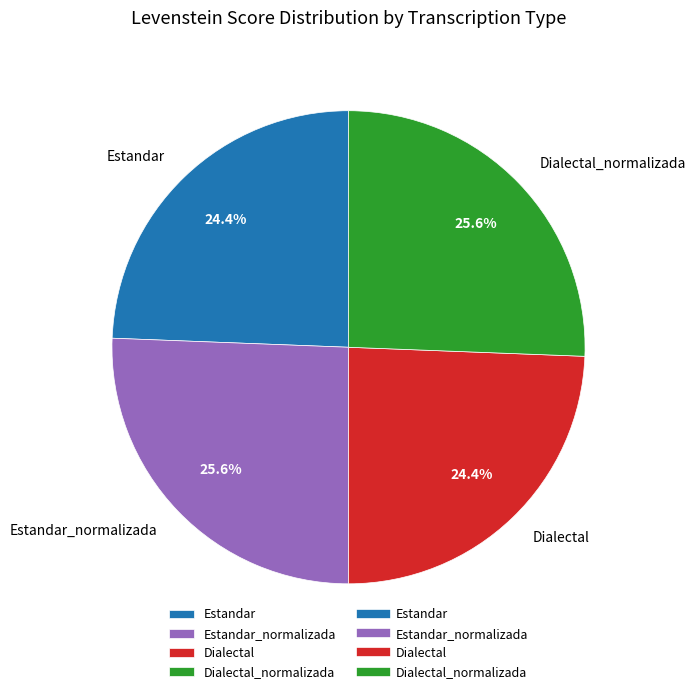

Count the number of slices in the pie.

4